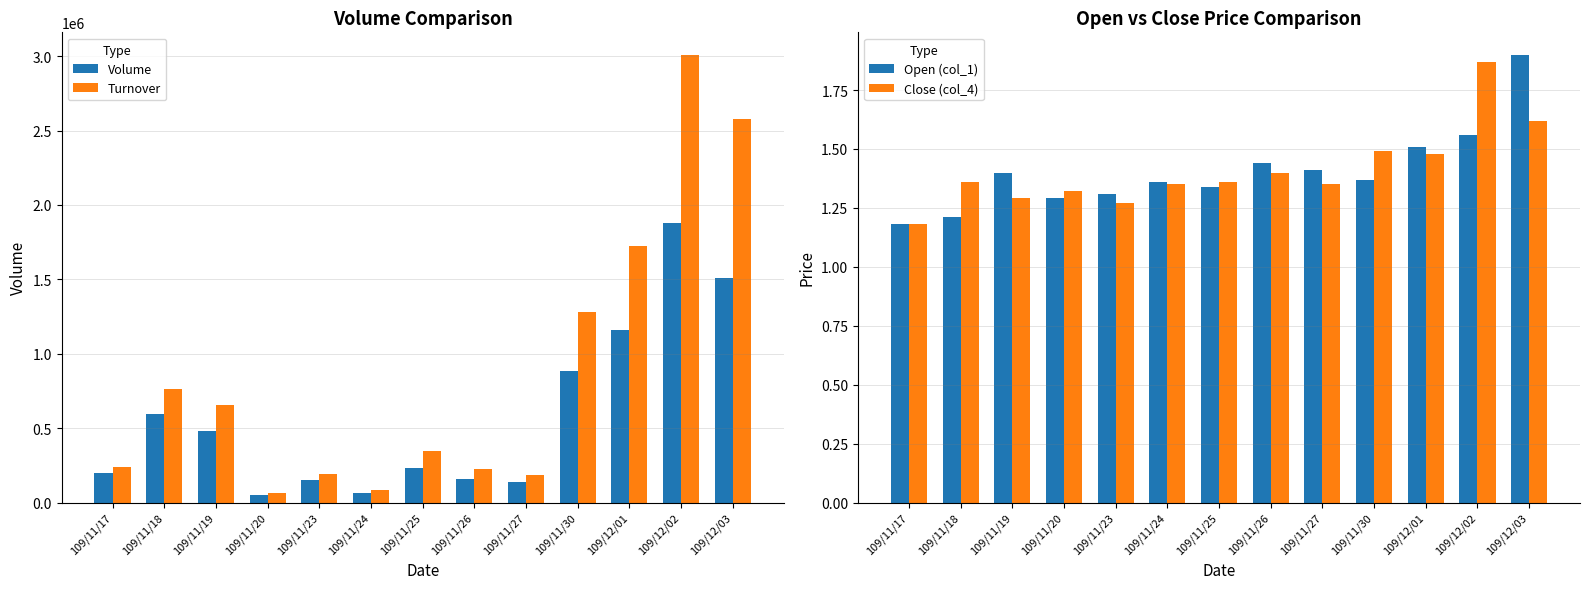

Are the bars grouped side by side (vs. stacked)?

Yes